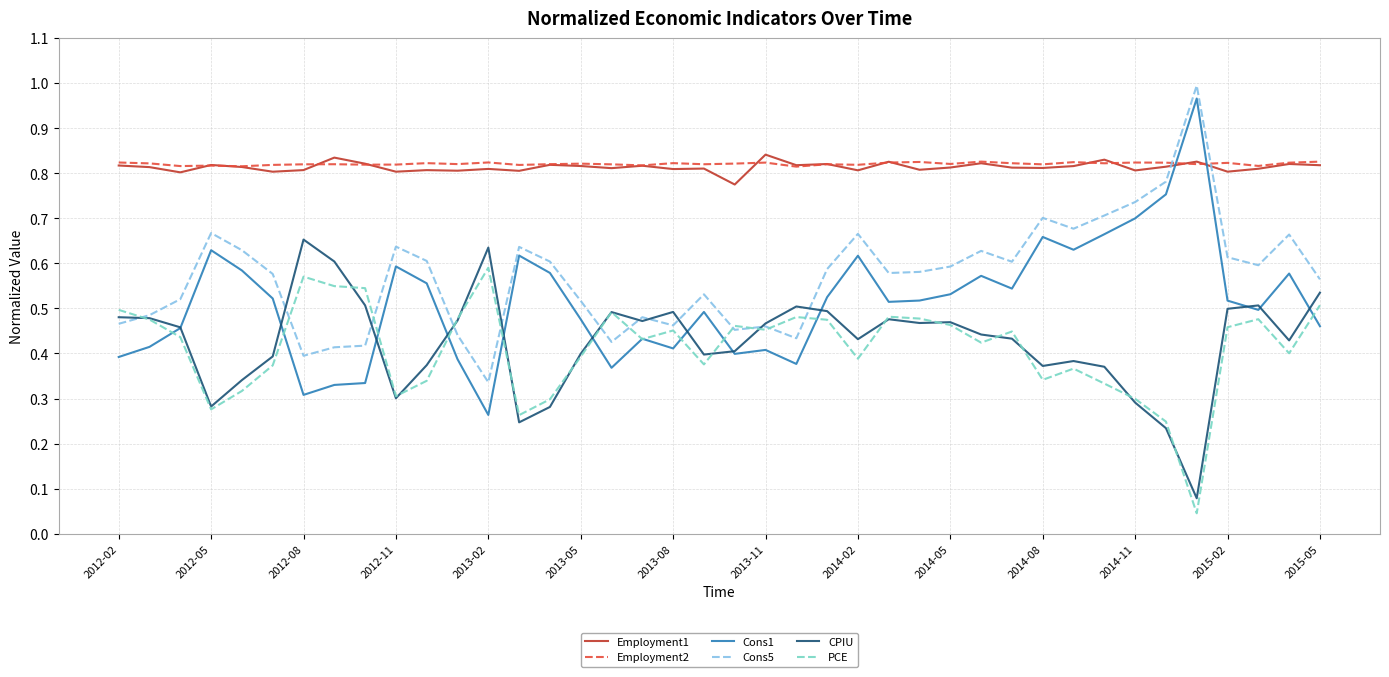

Which series has the widest spread of values?

Cons1